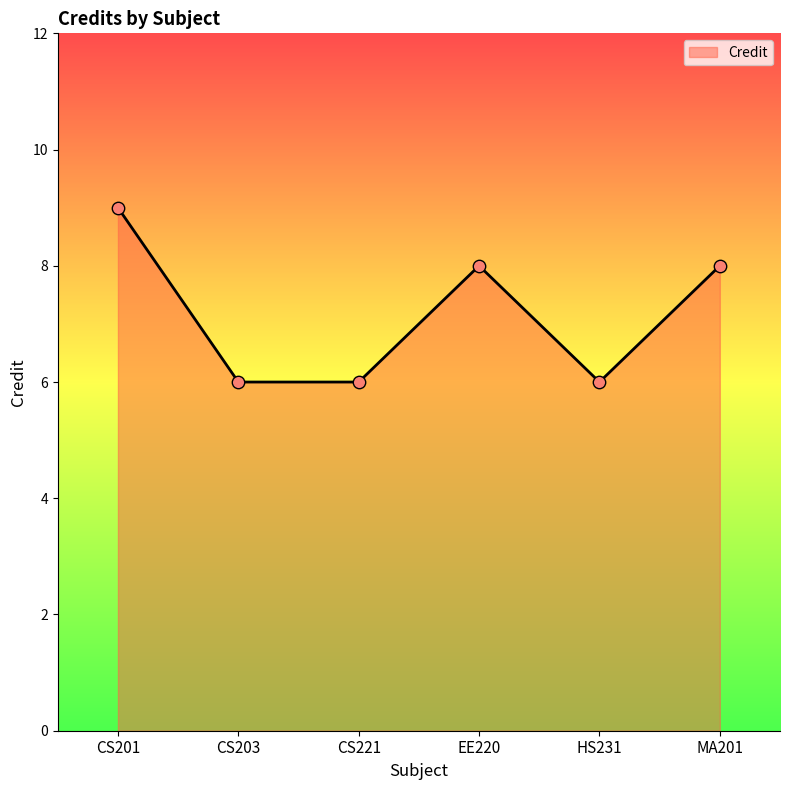

What is the change in value from CS201 to CS221?

-3